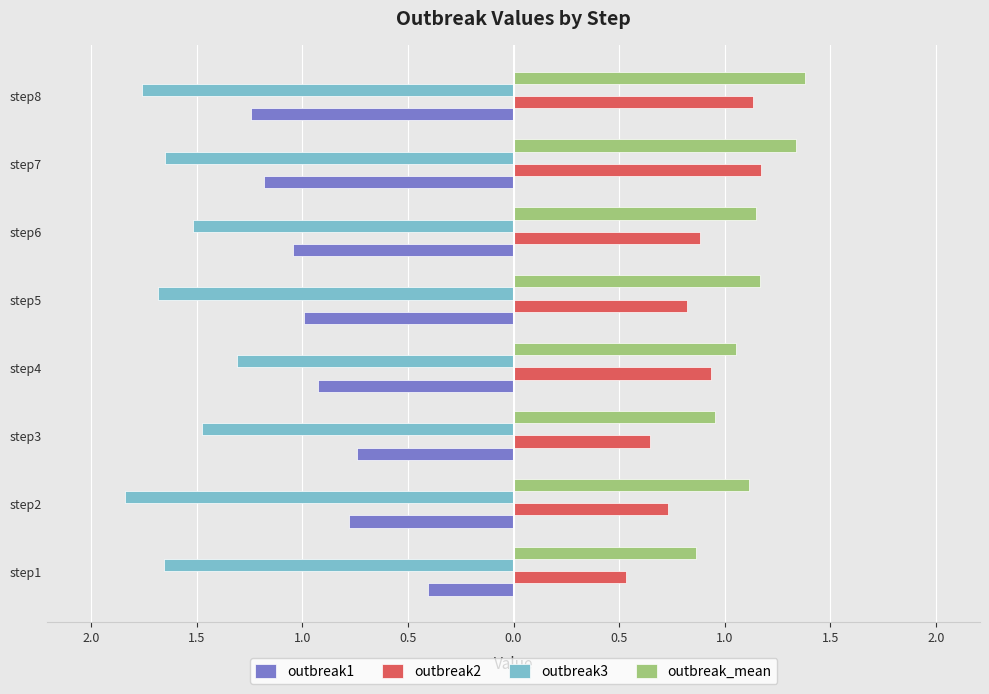

What is the sum of all outbreak_mean values?

9.0